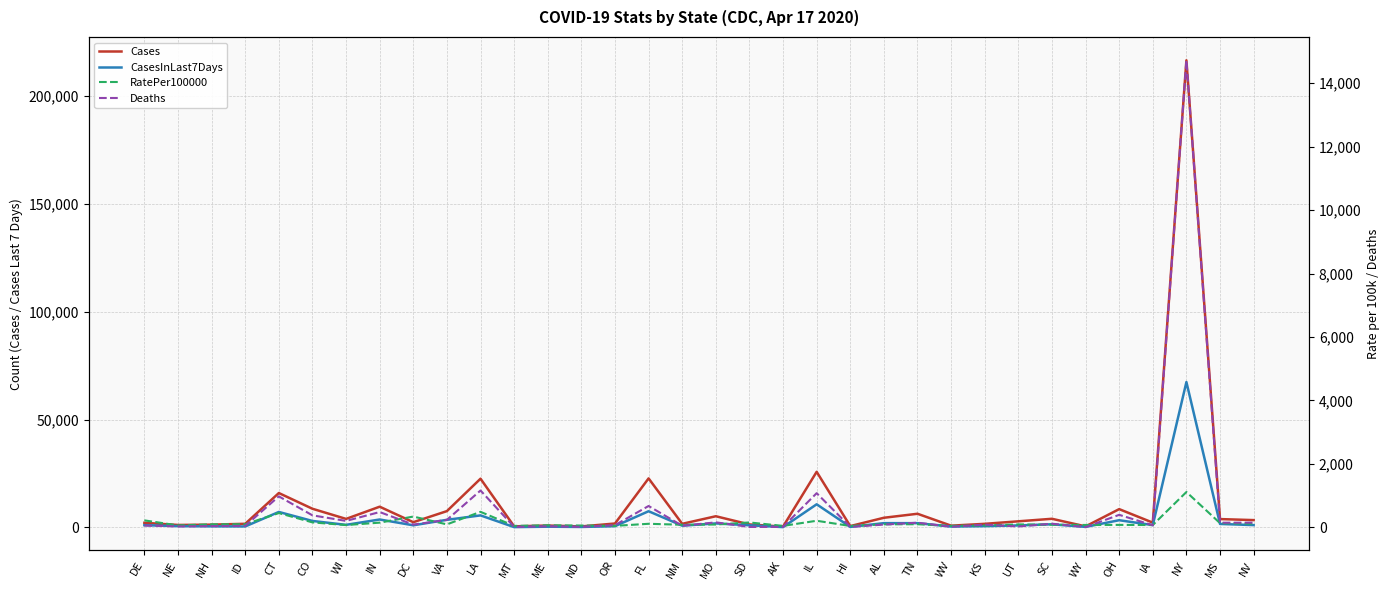

Count the number of data series in this chart.

4